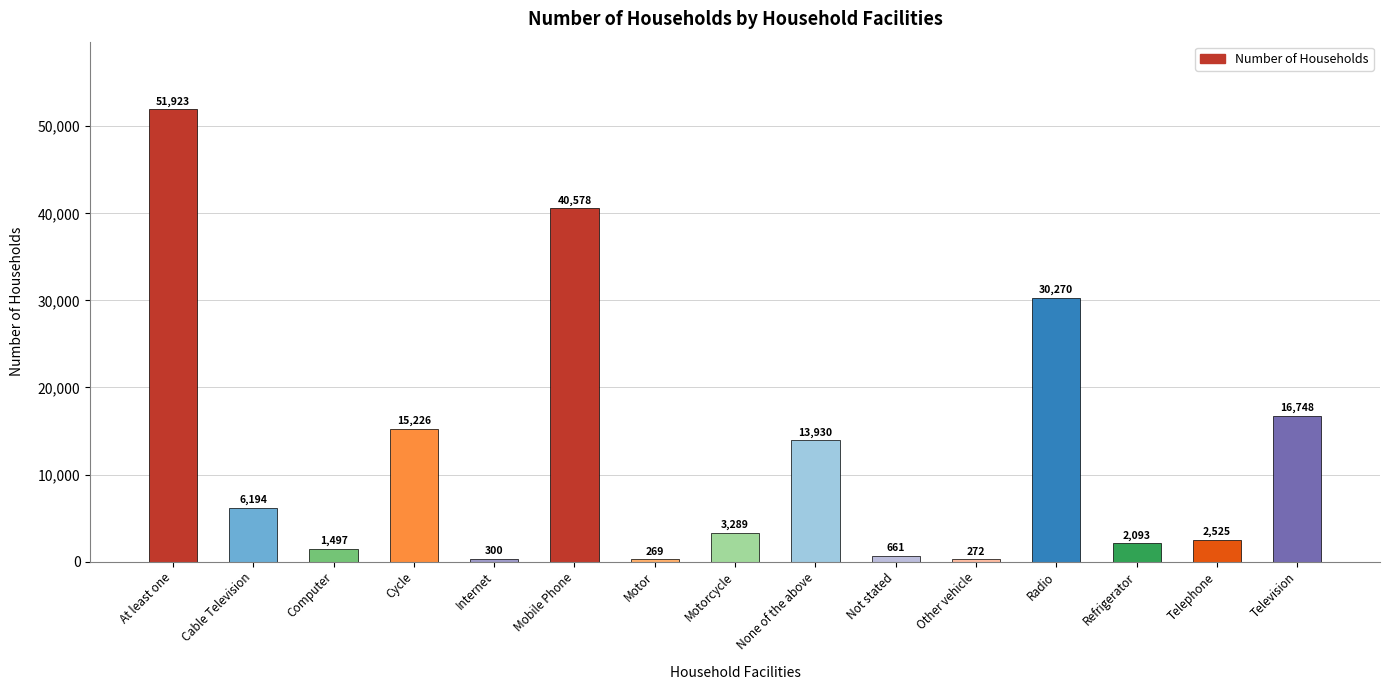

What is the change in value from Cycle to Mobile Phone?

+25352